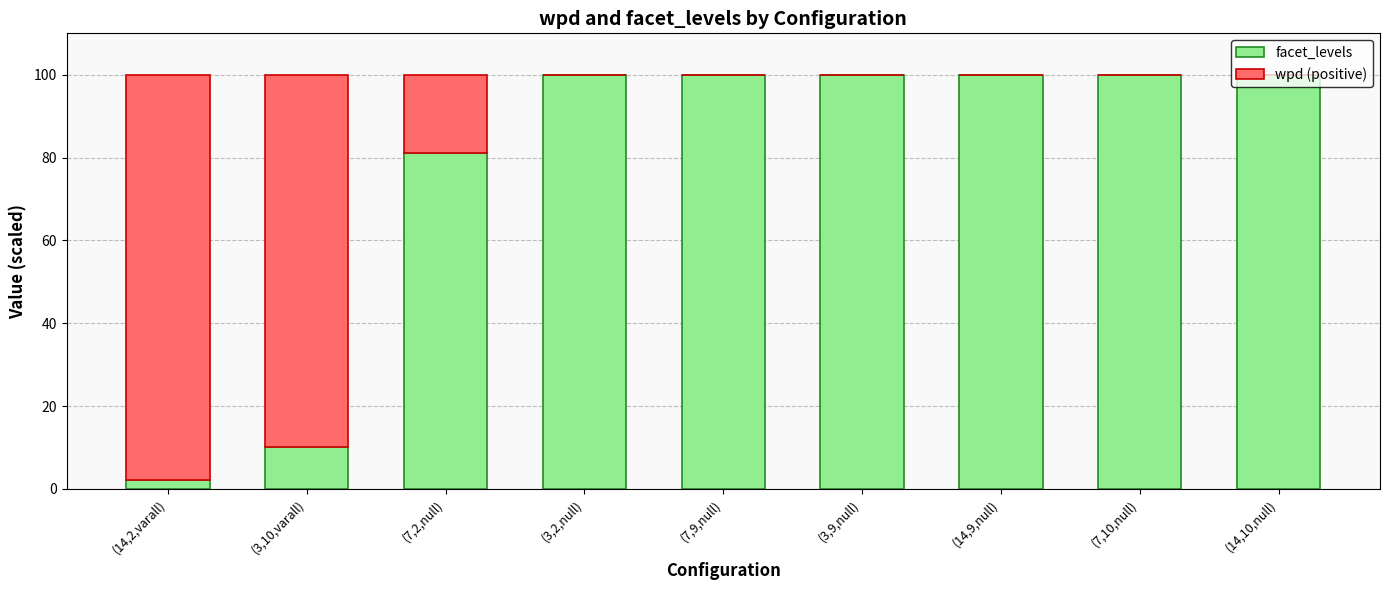

What is the total value across all series at (14,10,null)?

100.0